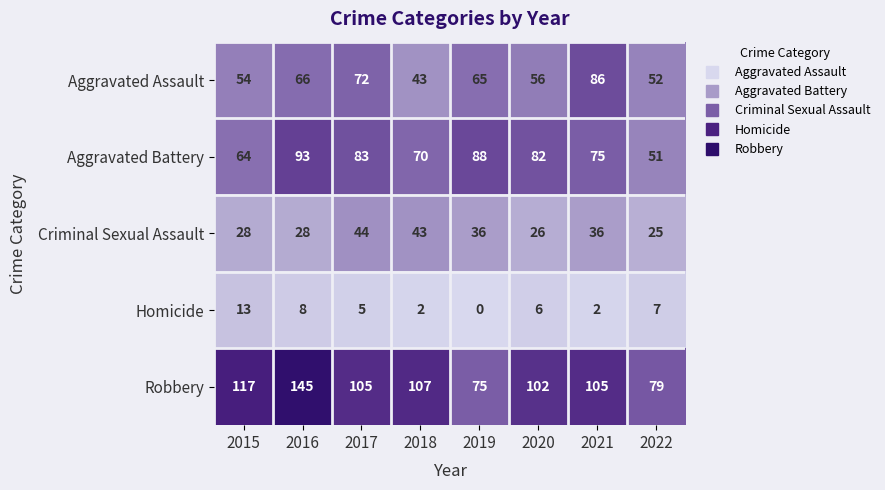

Is the value of Robbery at 2016 greater than the value of Criminal Sexual Assault at 2020?

Yes